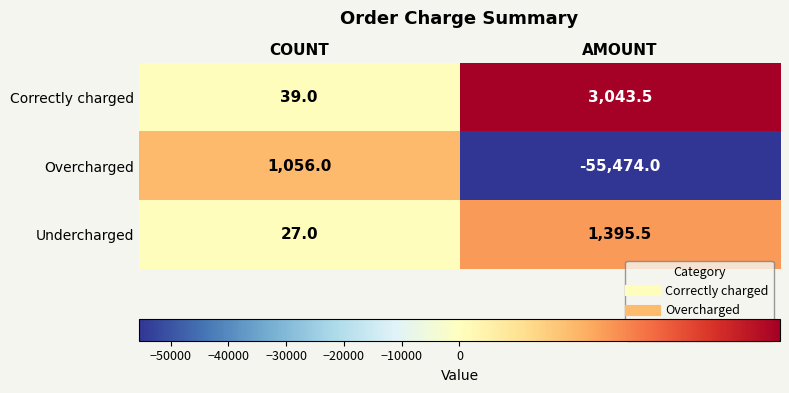

What is the lowest value of the Correctly charged series?

39.0